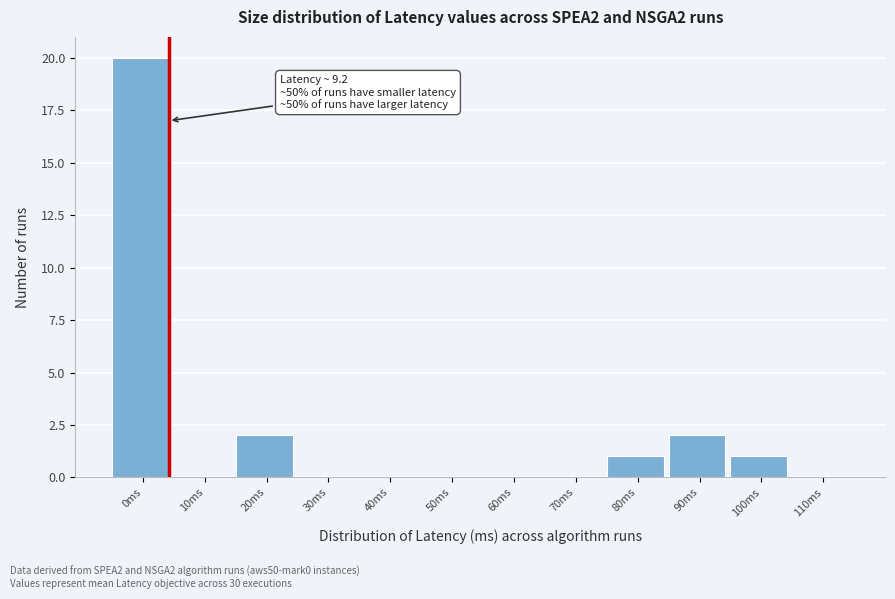

Reading left to right, what are all the values shown in this chart?

0ms=20	10ms=0	20ms=2	30ms=0	40ms=0	50ms=0	60ms=0	70ms=0	80ms=1	90ms=2	100ms=1	110ms=0